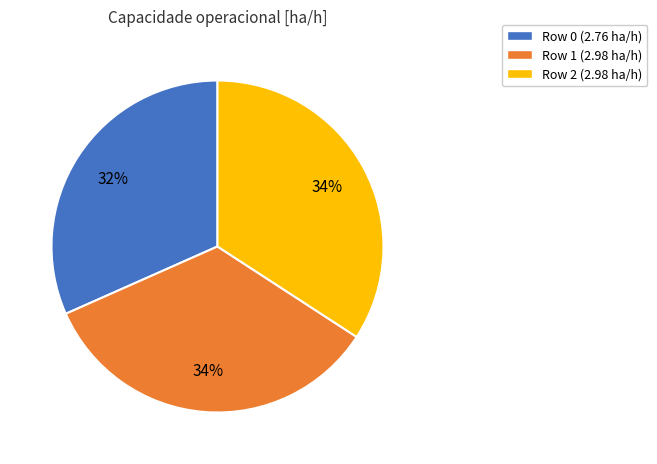

To the nearest percent, what is the combined percentage of Row 2 and Row 0?

66%